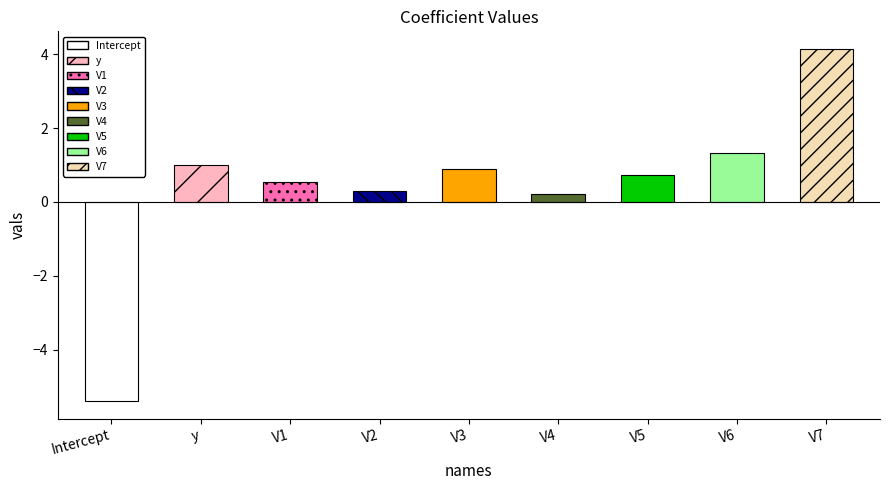

What is the sum of the values at V6 and V1?

1.9